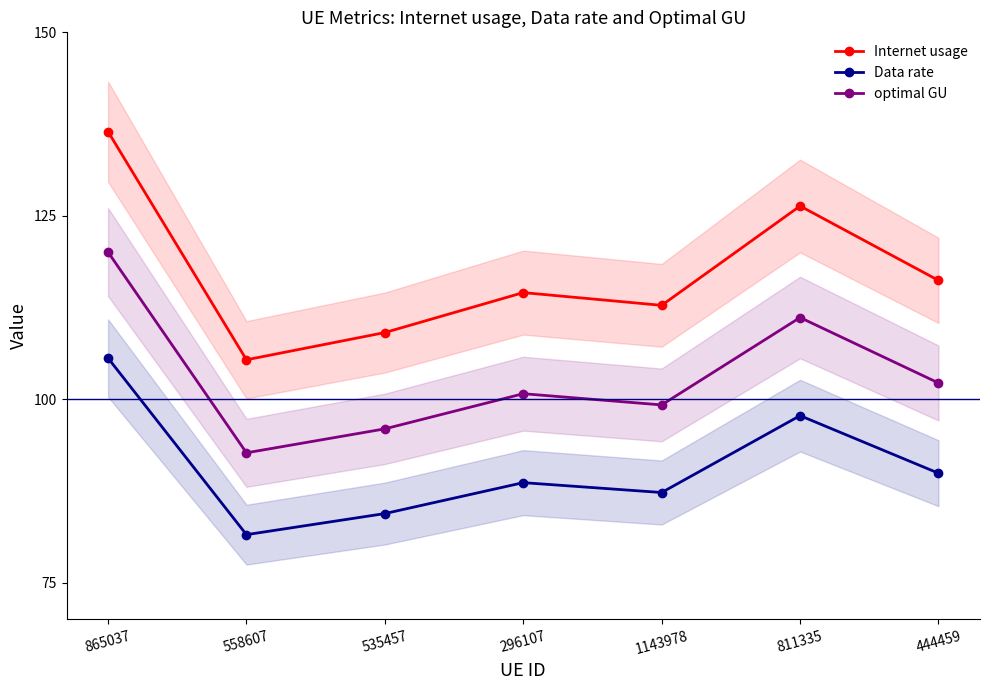

How many data points in Internet usage are above 114?

4